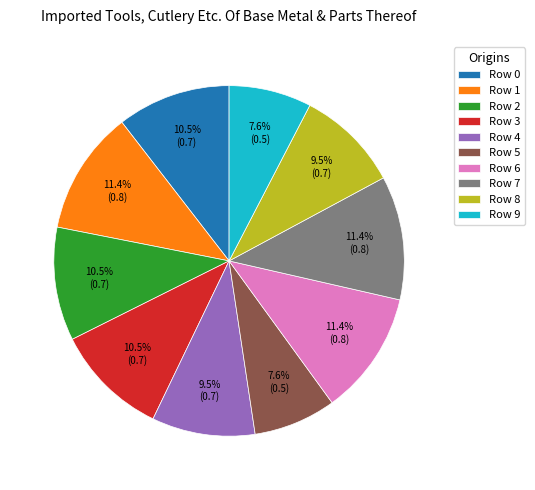

What is the total percentage of Row 5 and Row 1?

19.0%